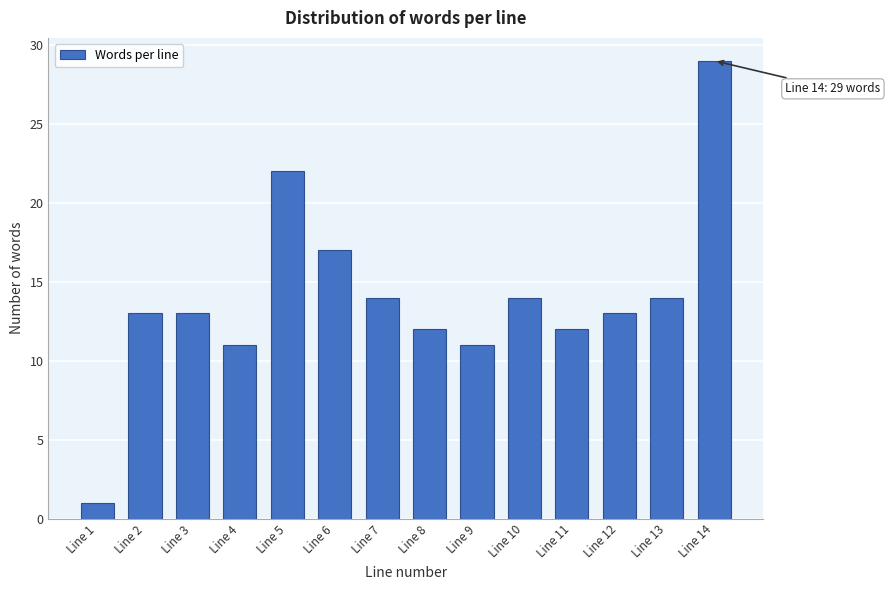

Reading left to right, what are all the values shown in this chart?

Line 1=1	Line 2=13	Line 3=13	Line 4=11	Line 5=22	Line 6=17	Line 7=14	Line 8=12	Line 9=11	Line 10=14	Line 11=12	Line 12=13	Line 13=14	Line 14=29